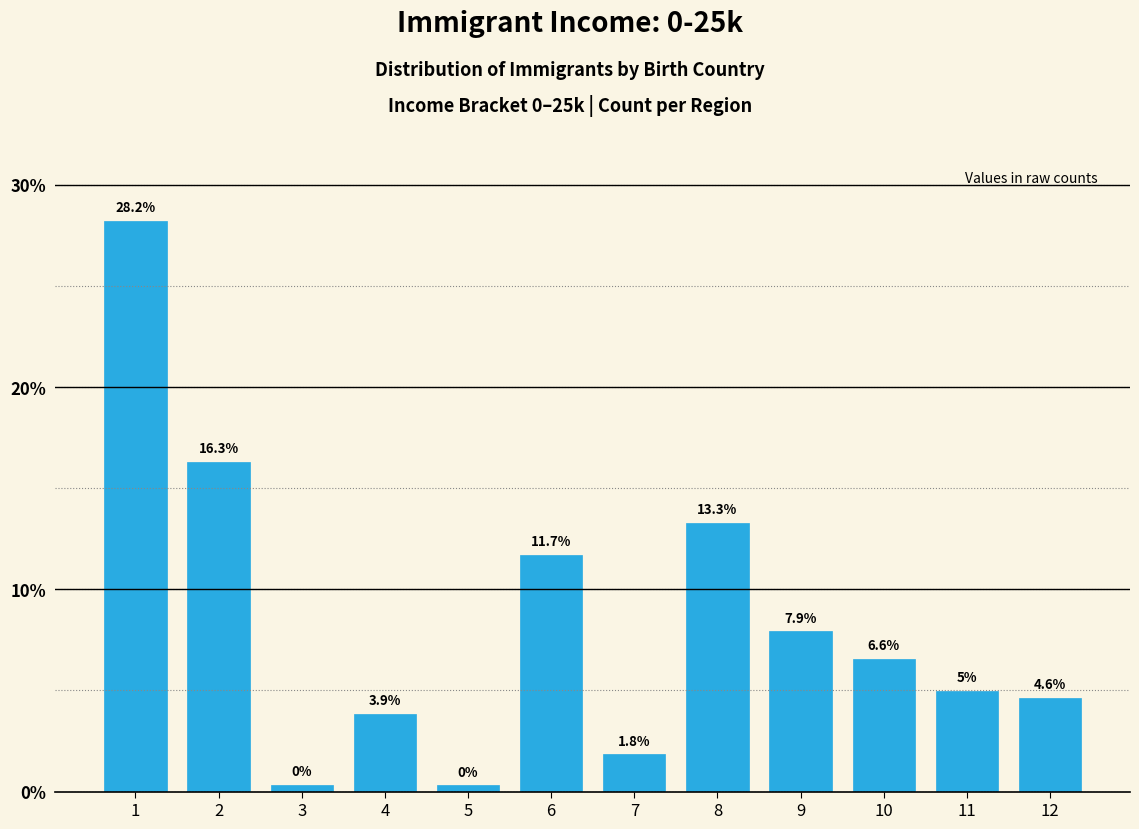

What is the average value?

8.3